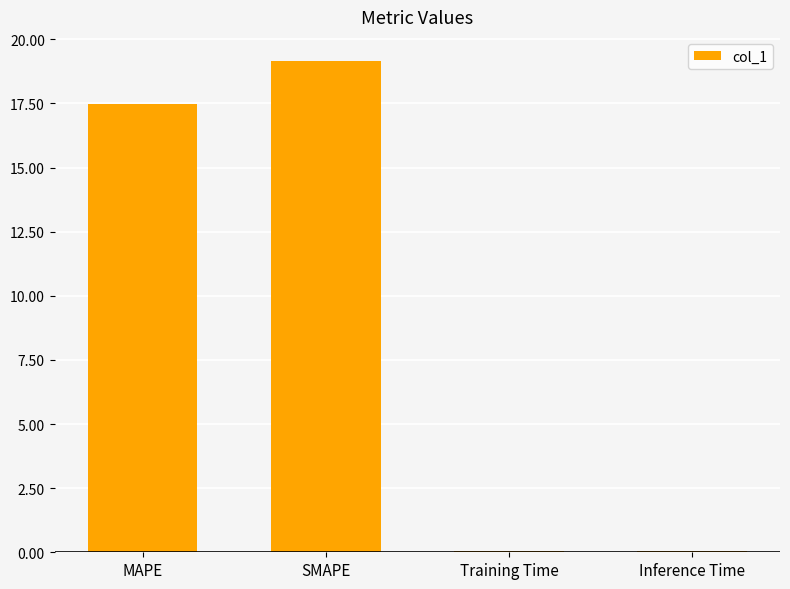

What value does the data have at MAPE?

17.5